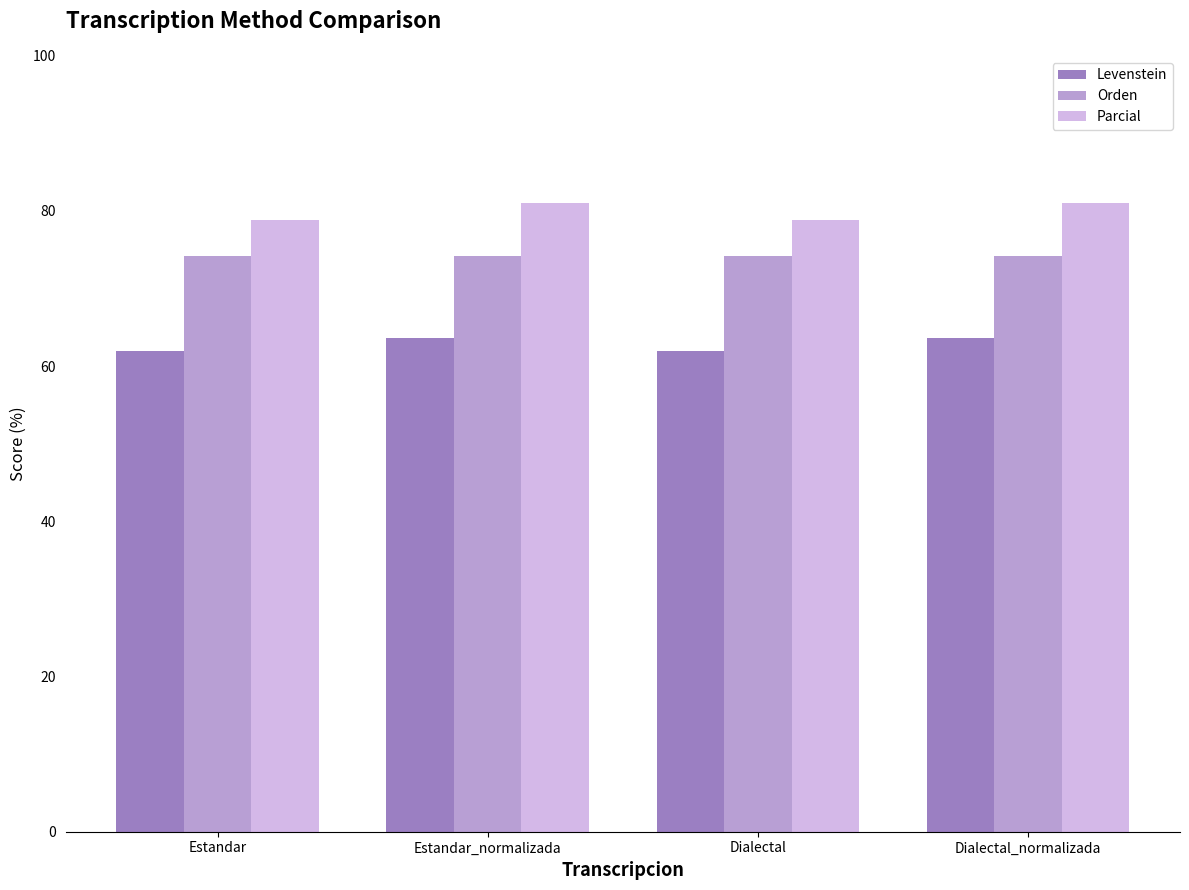

What position from the left is Estandar_normalizada?

2